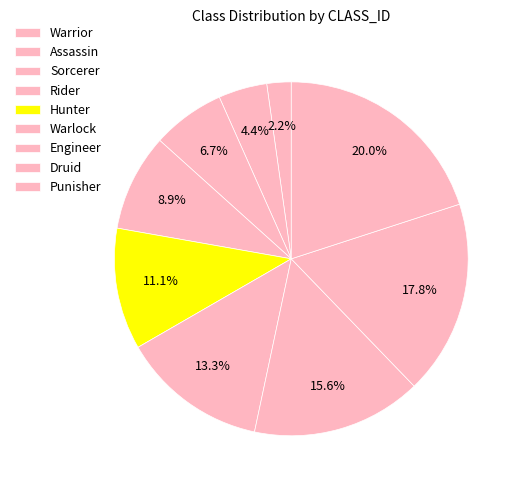

Count the number of slices in the pie.

9